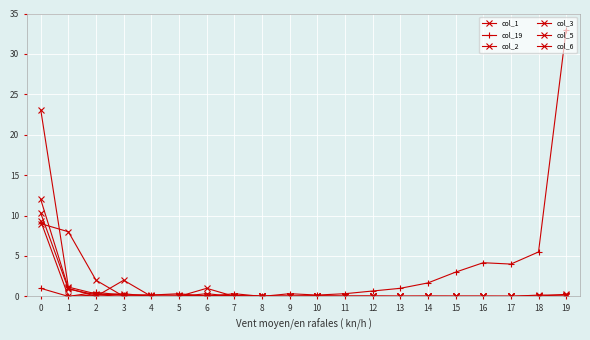

Is this an area chart (filled region under the line)?

No